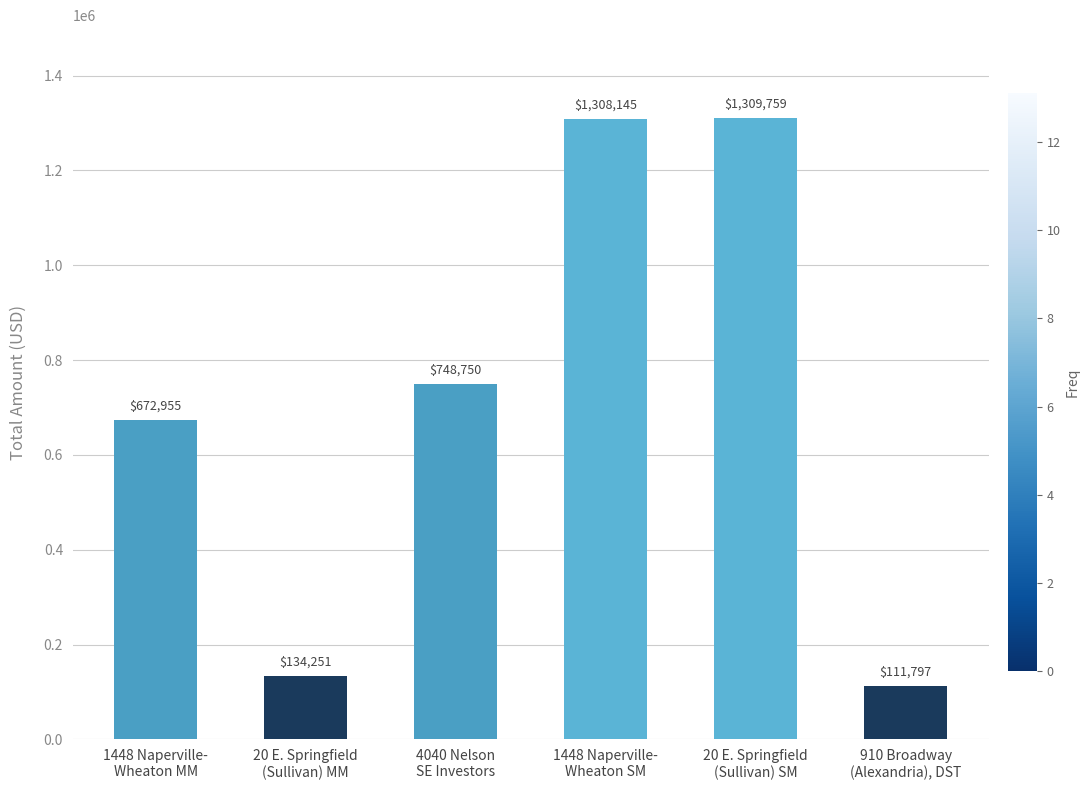

What is the smallest value displayed?

111796.6